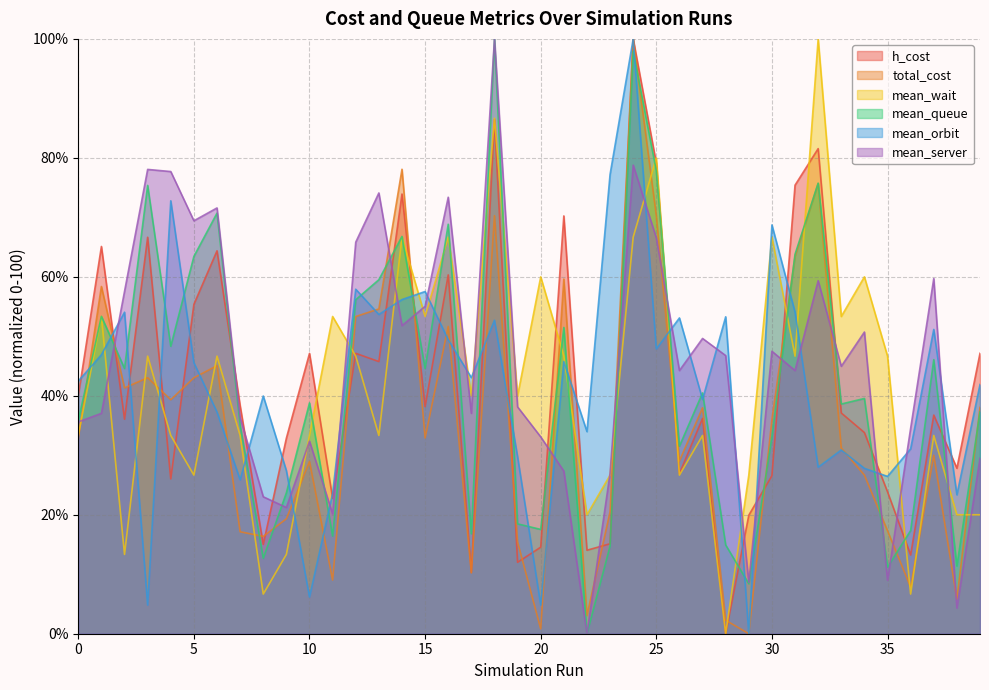

Reading left to right, what are all the values shown in this chart?

h_cost: 40.0	65.1	36.1	66.6	26.0	55.4	64.4	38.3	15.0	32.9	47.1	22.8	47.1	45.8	73.9	38.2	60.3	10.3	86.5	12.0	14.6	70.2	14.0	15.1	100.0	79.1	26.9	36.2	0.0	19.9	26.6	75.4	81.6	37.1	33.8	23.9	13.2	36.8	27.8	47.1
total_cost: 32.8	58.4	41.3	43.0	39.3	43.0	45.1	17.1	16.4	19.3	28.9	9.0	53.3	54.6	78.1	32.9	51.7	10.2	70.3	15.4	0.8	59.6	3.0	20.5	100.0	70.3	29.0	38.0	2.3	0.0	36.0	63.5	75.7	31.2	26.7	17.3	7.8	30.0	5.8	38.0
mean_wait: 33.3	53.3	13.3	46.7	33.3	26.7	46.7	33.3	6.7	13.3	33.3	53.3	46.7	33.3	66.7	53.3	66.7	40.0	86.7	40.0	60.0	46.7	20.0	26.7	66.7	80.0	26.7	33.3	0.0	26.7	66.7	46.7	100.0	53.3	60.0	46.7	6.7	33.3	20.0	20.0
mean_queue: 35.8	53.4	44.6	75.4	48.3	63.4	70.7	35.1	12.7	23.7	38.8	16.4	56.2	59.5	66.8	44.6	68.8	16.8	100.0	18.5	17.5	51.5	0.0	14.7	97.9	77.8	31.5	40.5	14.9	8.4	33.0	63.8	75.7	38.6	39.6	11.2	17.4	46.1	11.4	37.3
mean_orbit: 42.5	46.9	54.1	4.8	72.8	45.6	37.3	25.9	40.0	27.4	6.2	23.6	57.9	53.7	56.2	57.5	49.4	43.1	52.7	29.7	4.8	45.8	34.0	77.2	100.0	47.9	53.1	39.4	53.3	0.0	68.7	54.1	28.0	30.9	27.8	26.4	31.1	51.2	23.4	41.9
mean_server: 35.6	37.1	57.6	78.1	77.7	69.4	71.6	36.3	23.0	21.2	32.4	20.1	65.8	74.1	51.8	55.0	73.4	37.1	100.0	38.1	33.1	27.3	0.0	27.0	78.8	66.5	44.2	49.6	46.8	8.6	47.5	44.2	59.4	45.0	50.7	9.0	34.5	59.7	4.3	29.5